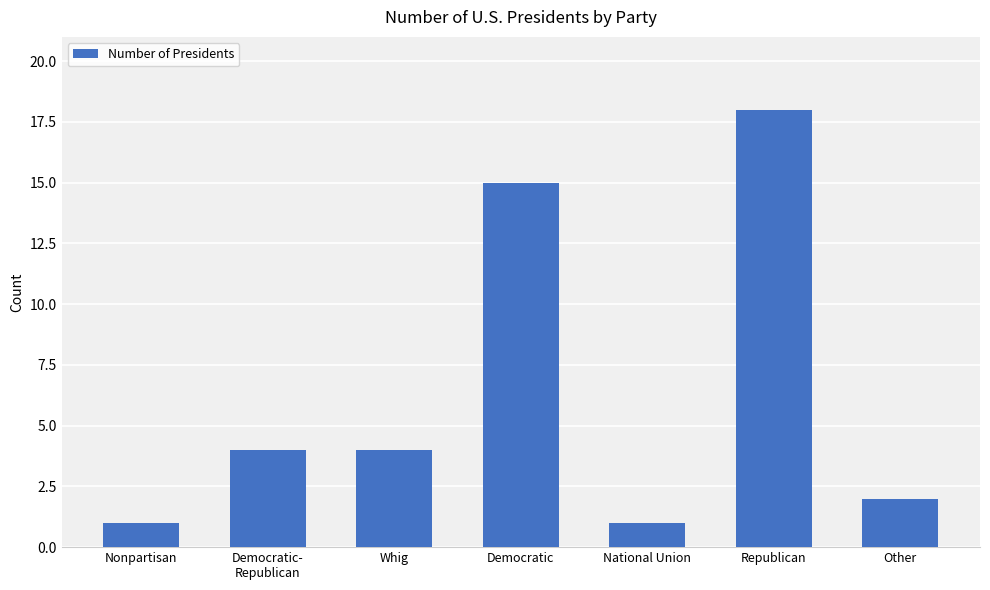

What is the value of the 3rd bar from the left?

4